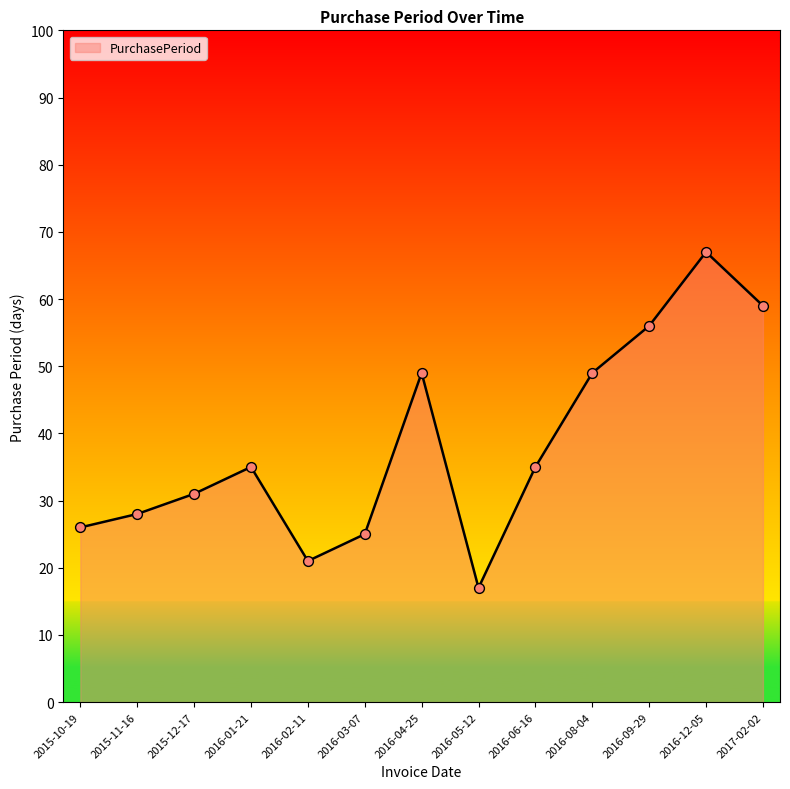

What is the change in value from 2015-12-17 to 2016-08-04?

+18